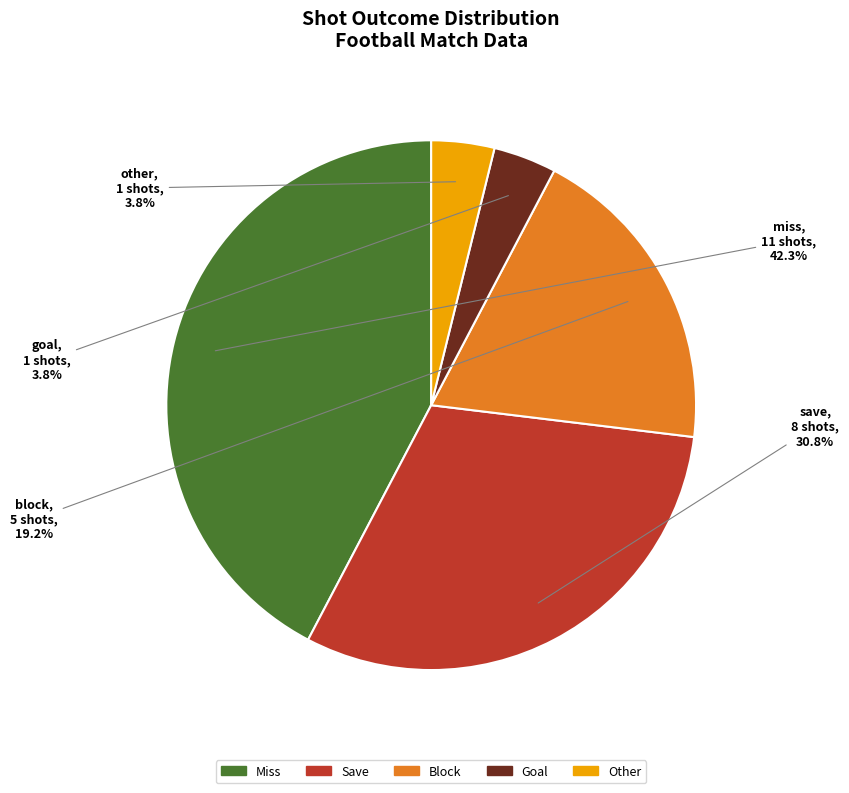

Does any single category account for the majority?

No